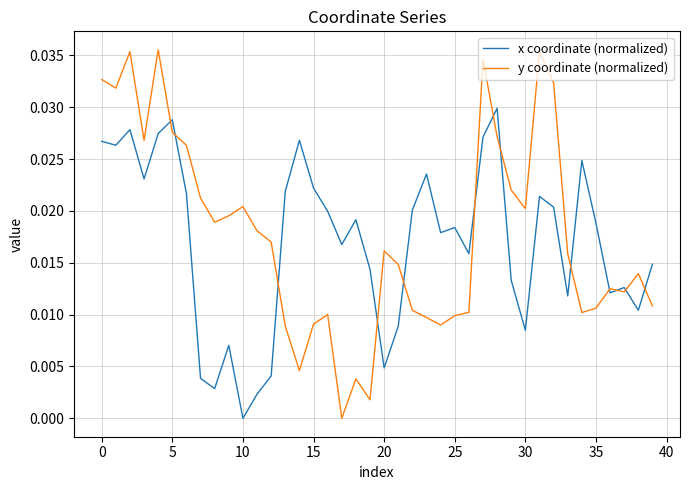

True or false: y coordinate (normalized) and x coordinate (normalized) cross at least once.

True